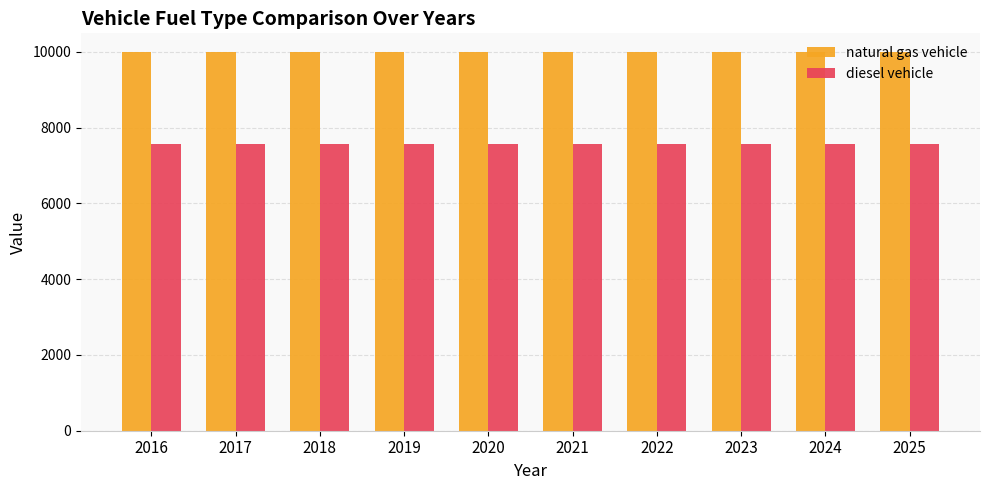

At how many categories does at least one series exceed 8442?

10